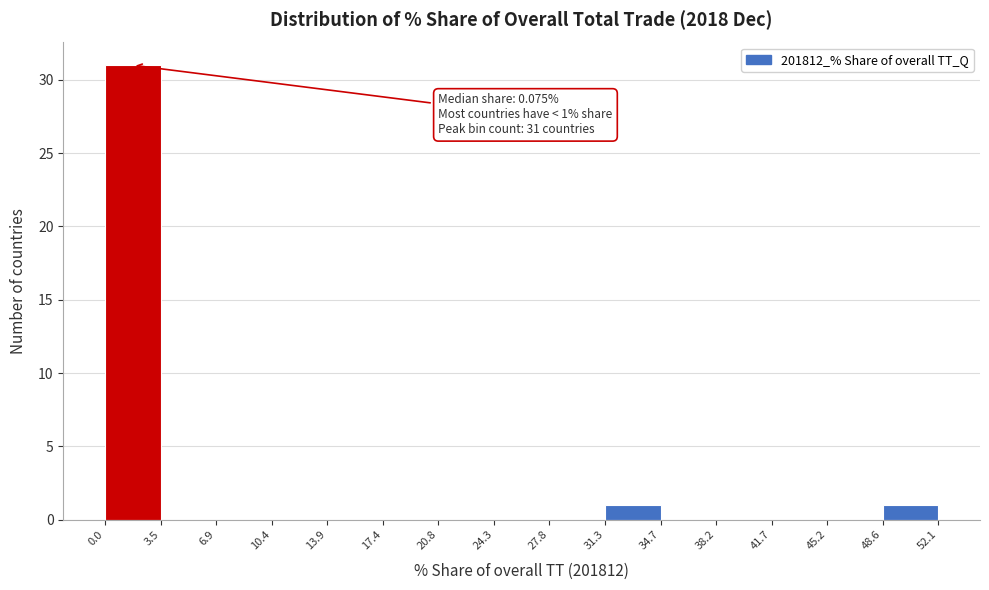

Which range on the x-axis has the tallest bar?

0.0 to 3.5